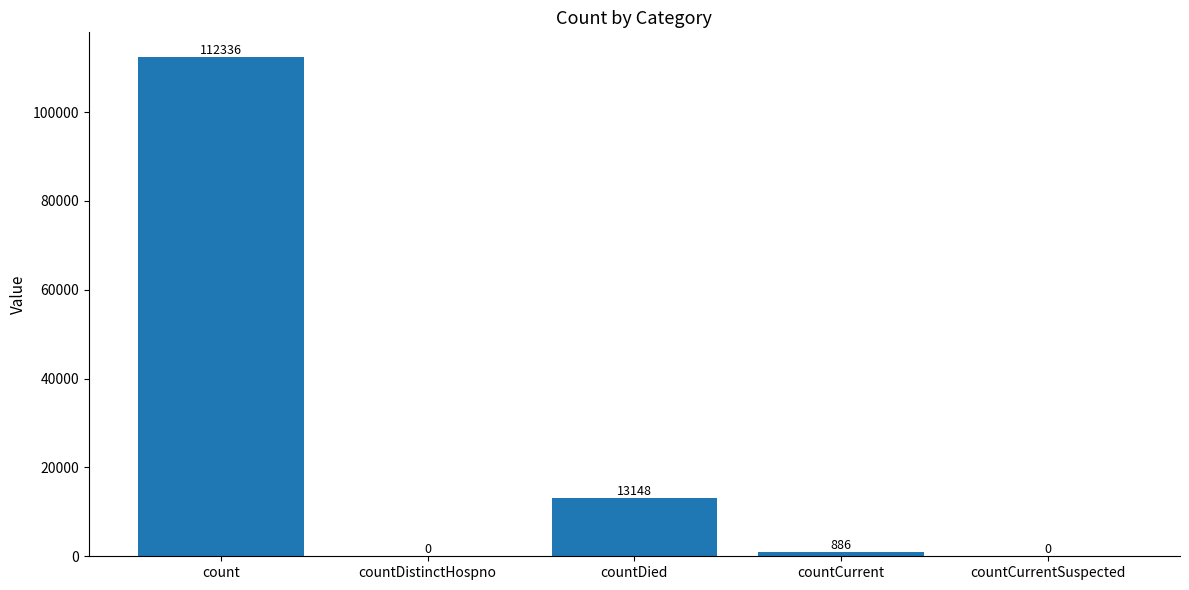

What is the maximum value shown in the chart?

112336